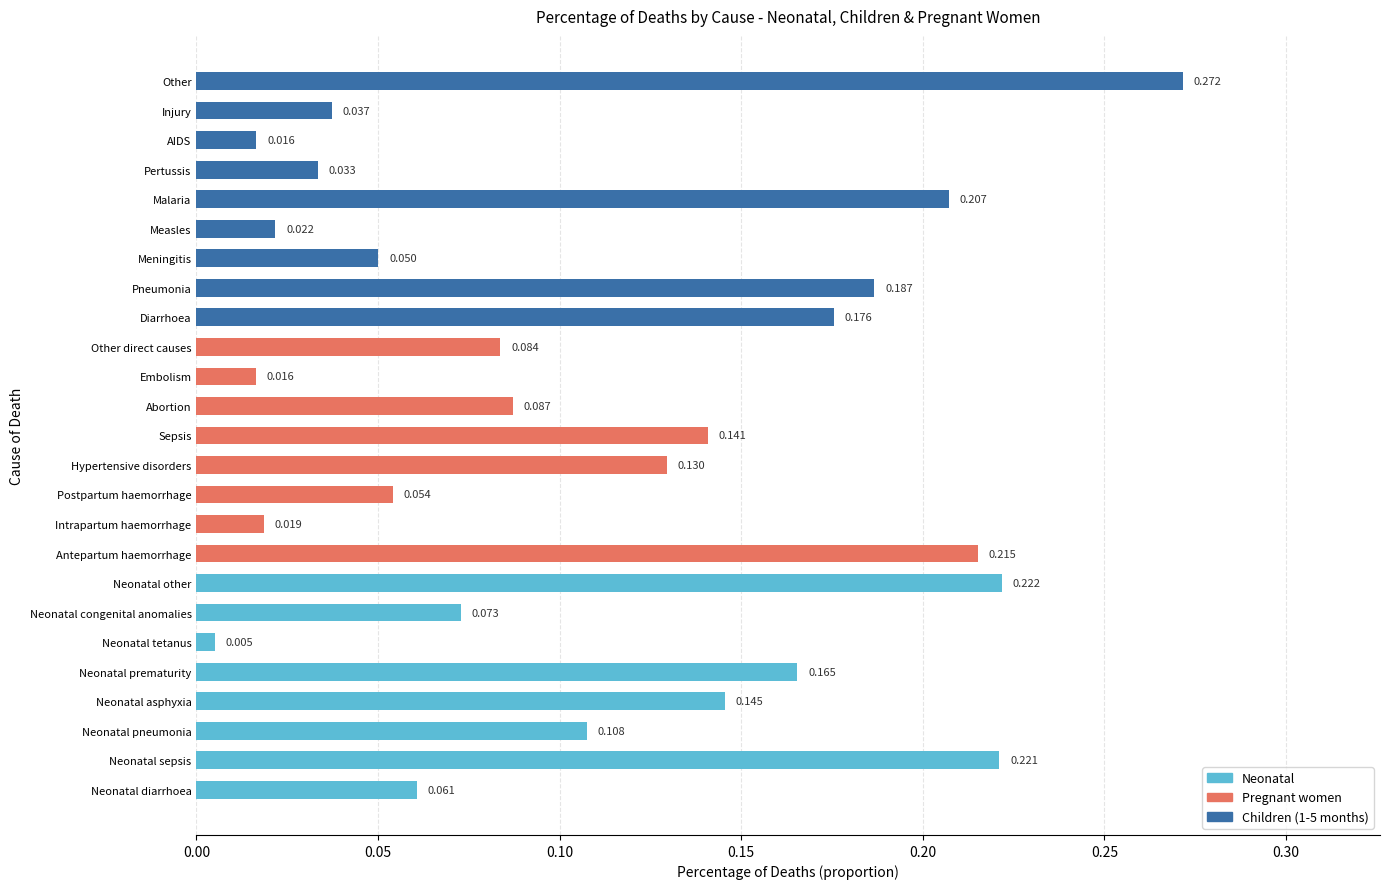

Which has a higher value, Sepsis or Neonatal other?

Neonatal other